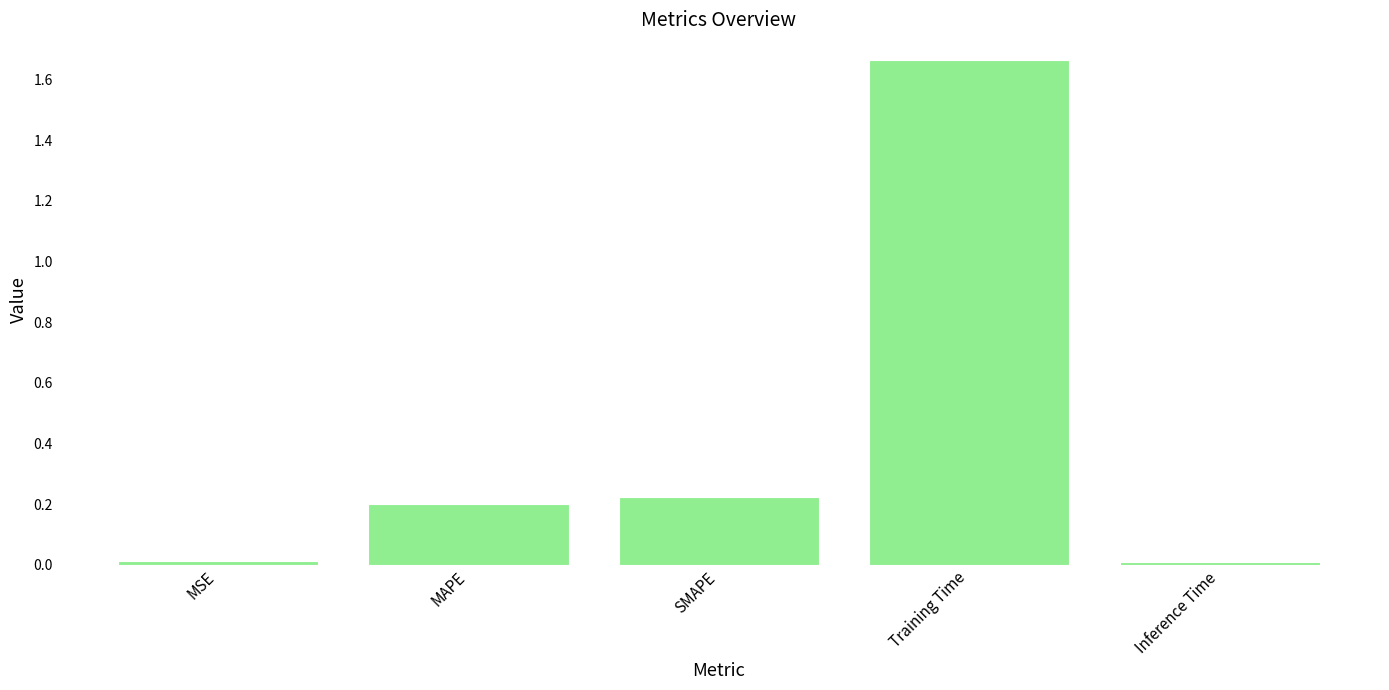

Between Training Time and SMAPE, which is larger?

Training Time